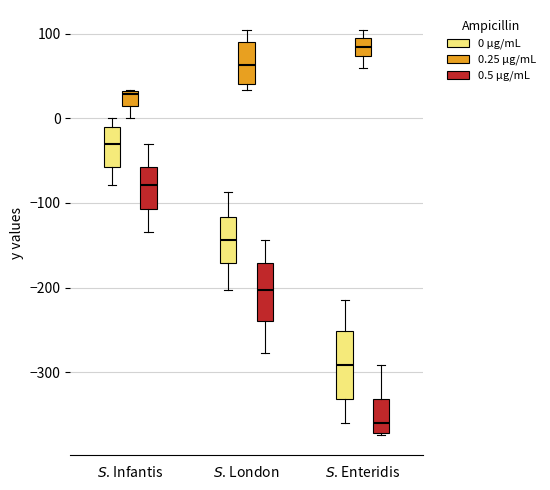

Which box's median line is the highest?

$S$. Enteridis (0.25 µg/mL)